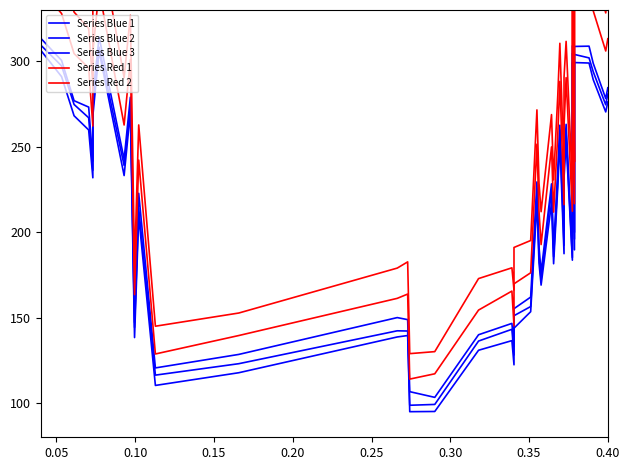

How many lines are shown in the chart?

5